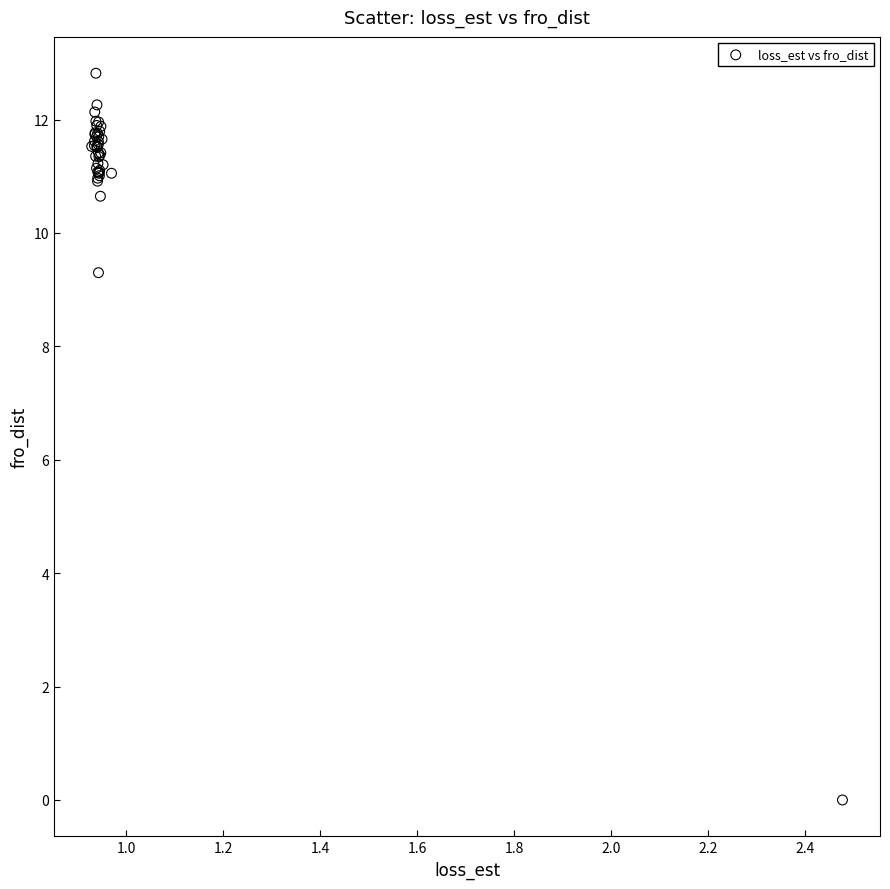

What Y value in the scatter plot is closest to 6?

9.3